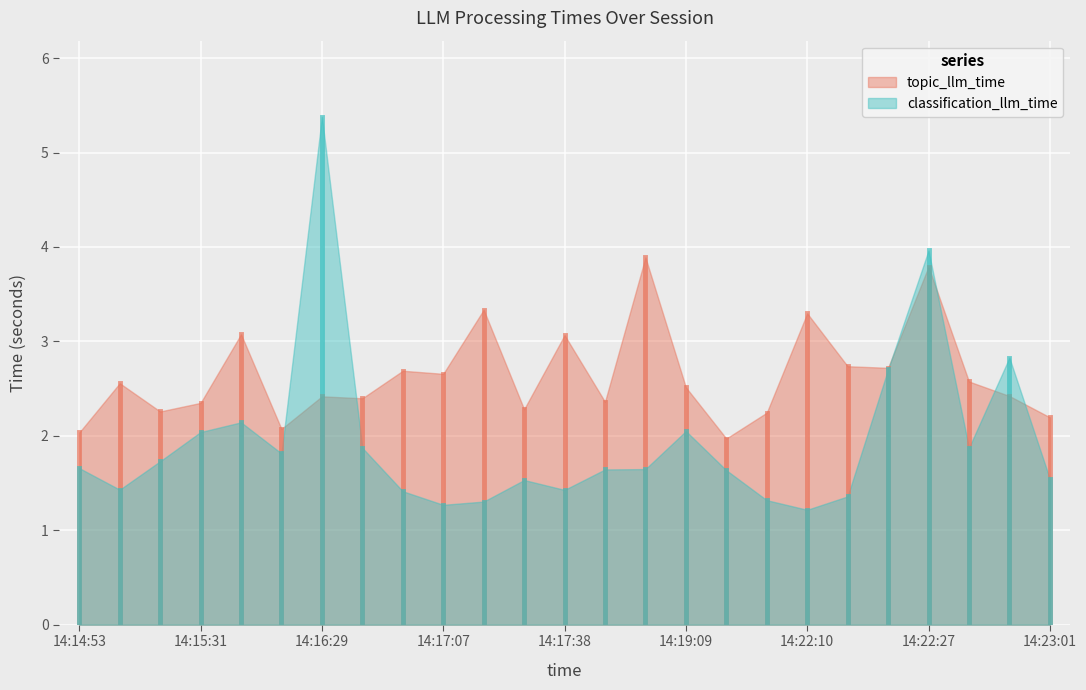

True or false: topic_llm_time has a value of 0.5 at 14:19:09.

False